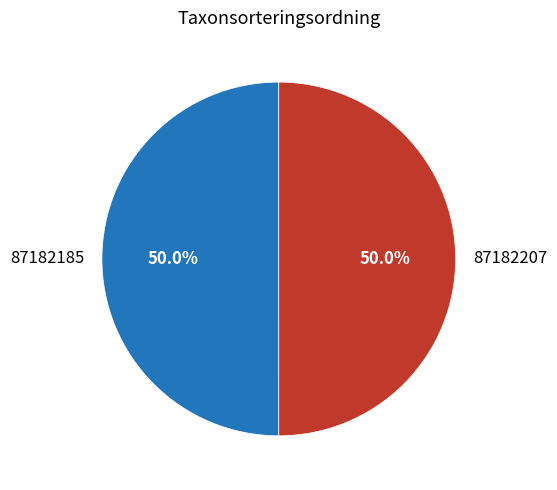

What is the ratio of the value at 87182207 to the value at 87182185?

1.0